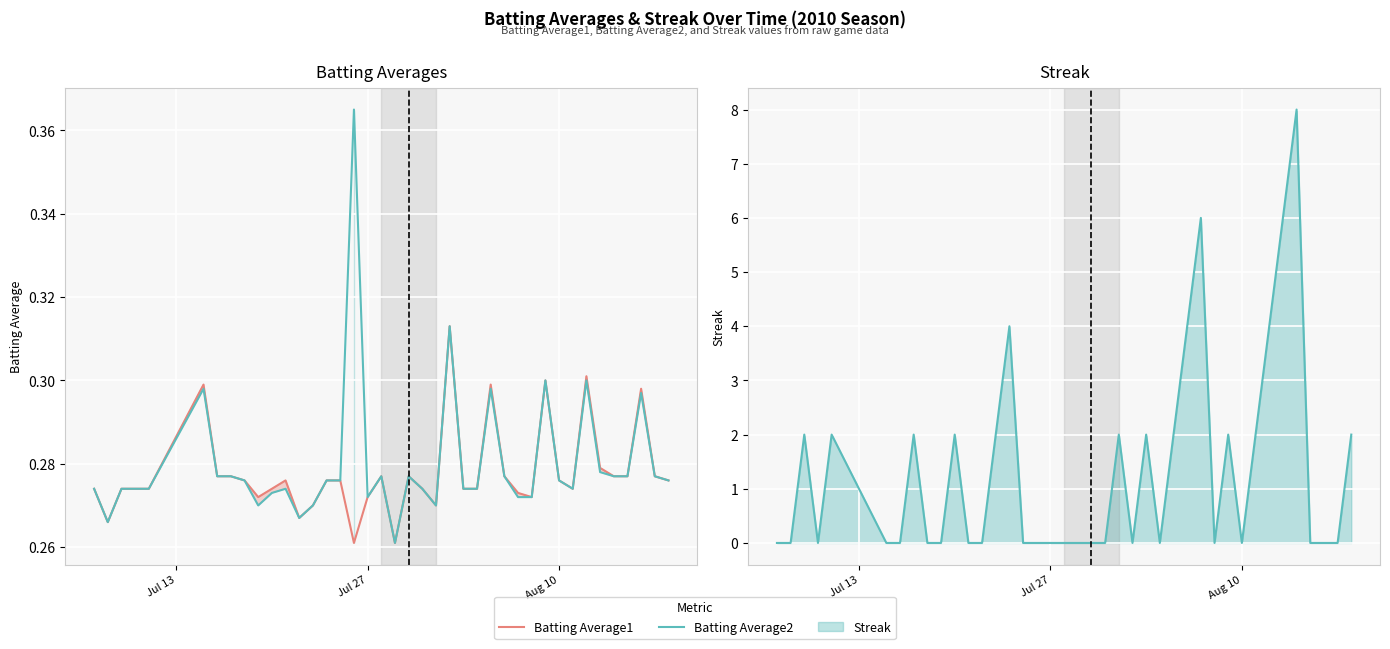

True or false: Batting Average1 has more than 0 interior local peaks.

True